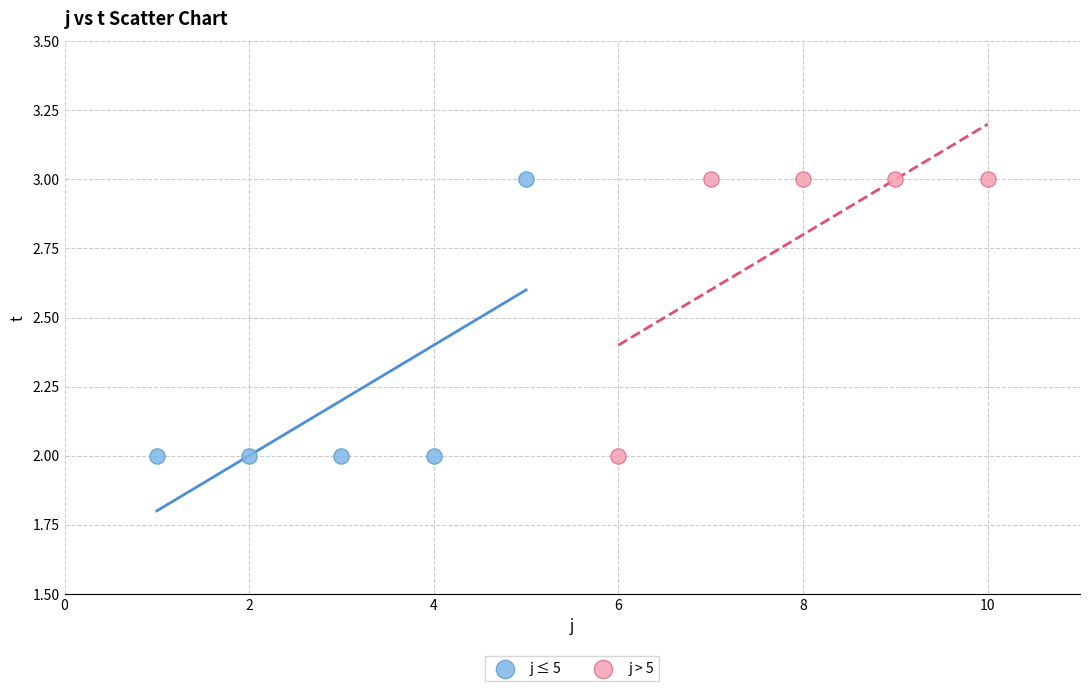

What are all the series names shown in the legend?

j ≤ 5, j > 5